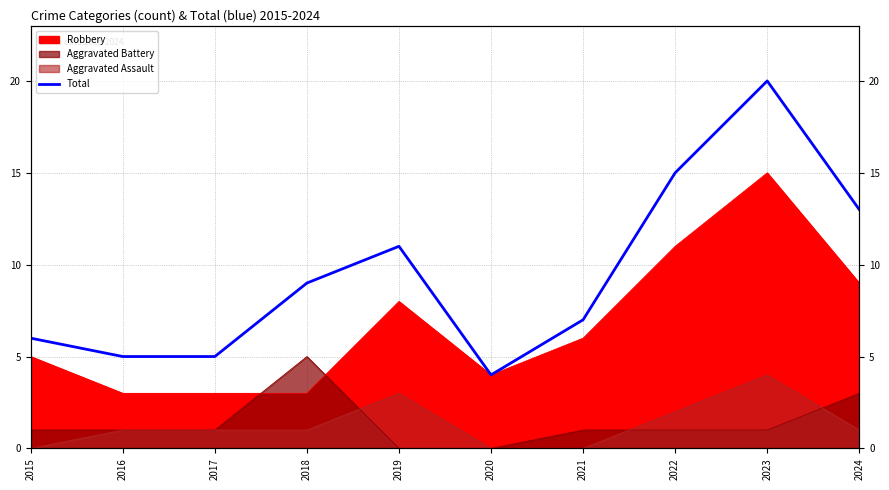

Reading left to right, extract all data points from this chart.

6	5	5	9	11	4	7	15	20	13